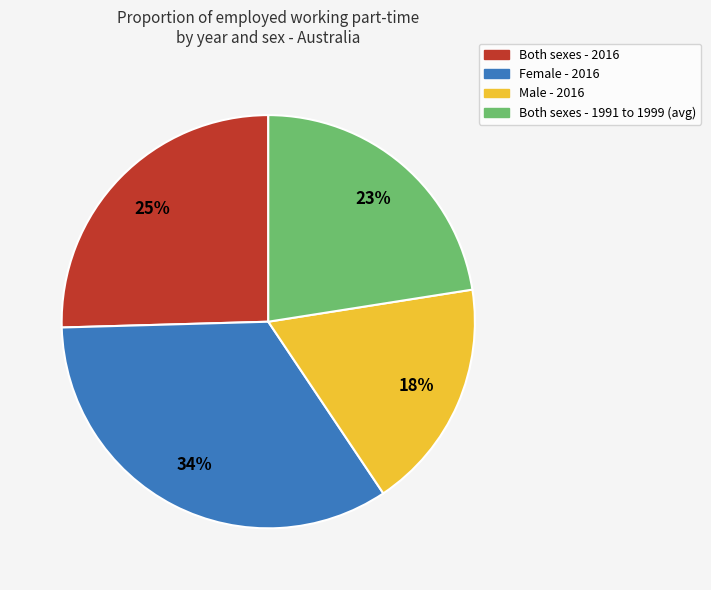

To the nearest percent, what is the difference between the largest and smallest slice percentages?

16%